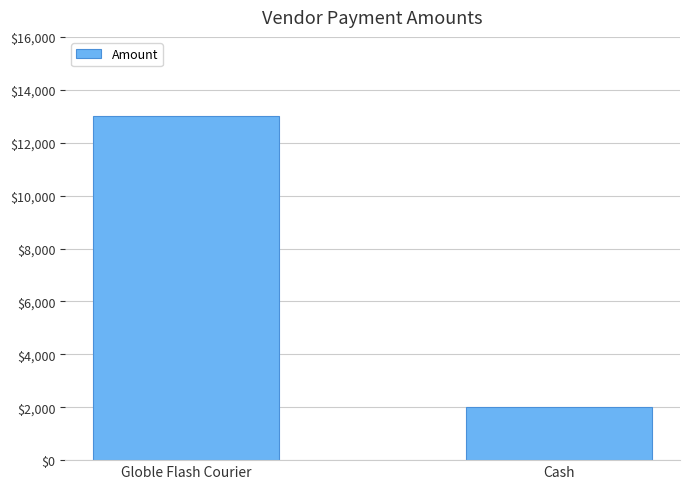

Are the bars horizontal?

No